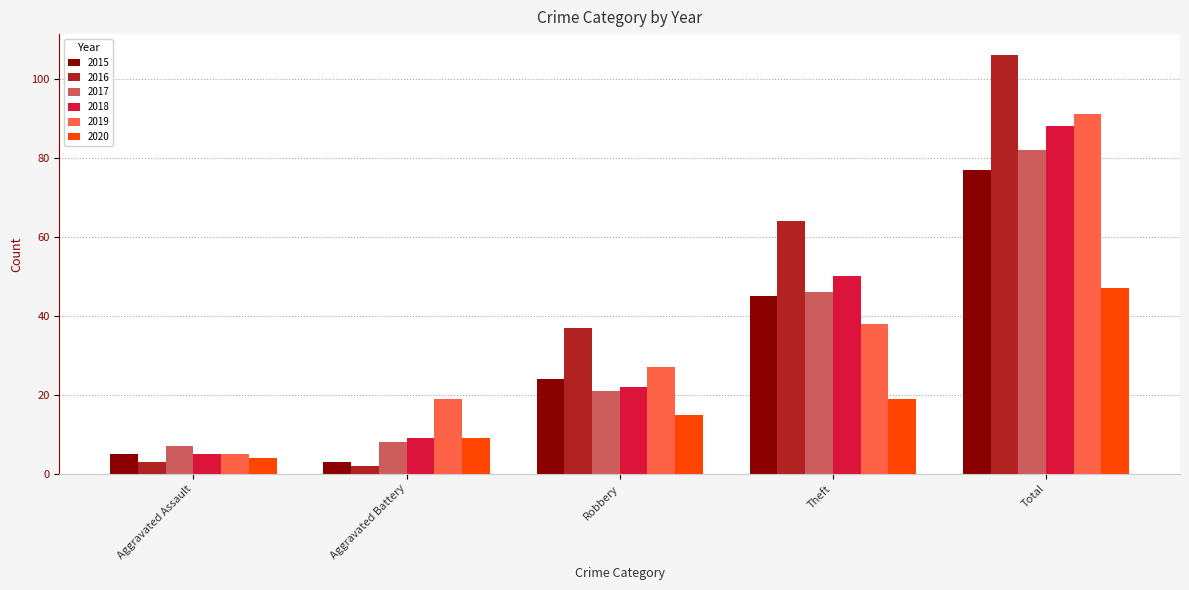

How many series are shown in this chart?

6